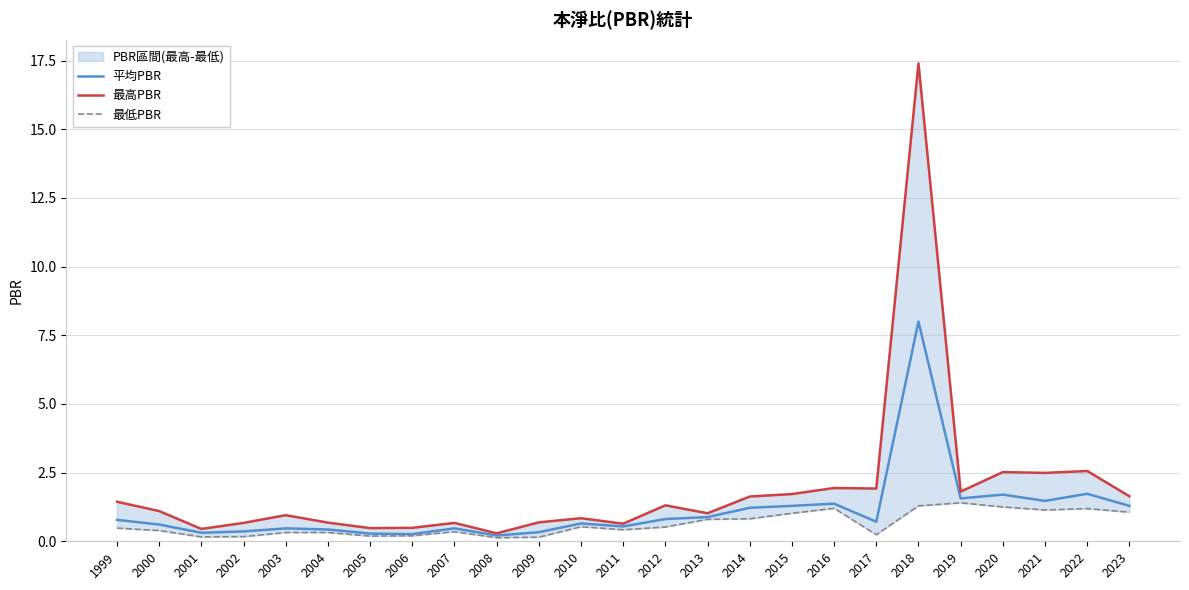

Reading right to left, transcribe all the data shown in this chart.

平均PBR: 2023=1.3	2022=1.7	2021=1.5	2020=1.7	2019=1.6	2018=8.0	2017=0.7	2016=1.4	2015=1.3	2014=1.2	2013=0.9	2012=0.8	2011=0.5	2010=0.7	2009=0.3	2008=0.2	2007=0.5	2006=0.3	2005=0.3	2004=0.4	2003=0.5	2002=0.4	2001=0.3	2000=0.6	1999=0.8
最高PBR: 2023=1.6	2022=2.6	2021=2.5	2020=2.5	2019=1.8	2018=17.4	2017=1.9	2016=1.9	2015=1.7	2014=1.6	2013=1.0	2012=1.3	2011=0.6	2010=0.8	2009=0.7	2008=0.3	2007=0.7	2006=0.5	2005=0.5	2004=0.7	2003=0.9	2002=0.7	2001=0.5	2000=1.1	1999=1.4
最低PBR: 2023=1.1	2022=1.2	2021=1.1	2020=1.2	2019=1.4	2018=1.3	2017=0.2	2016=1.2	2015=1.0	2014=0.8	2013=0.8	2012=0.5	2011=0.4	2010=0.5	2009=0.1	2008=0.1	2007=0.3	2006=0.2	2005=0.2	2004=0.3	2003=0.3	2002=0.2	2001=0.2	2000=0.4	1999=0.5